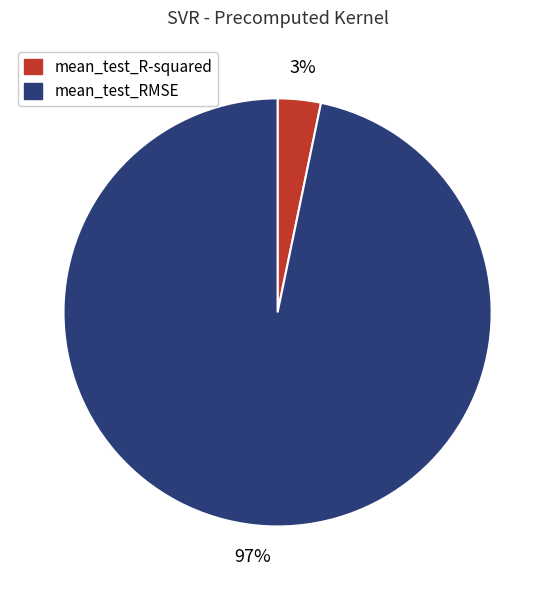

To the nearest percent, what portion does mean_test_R-squared represent?

3%